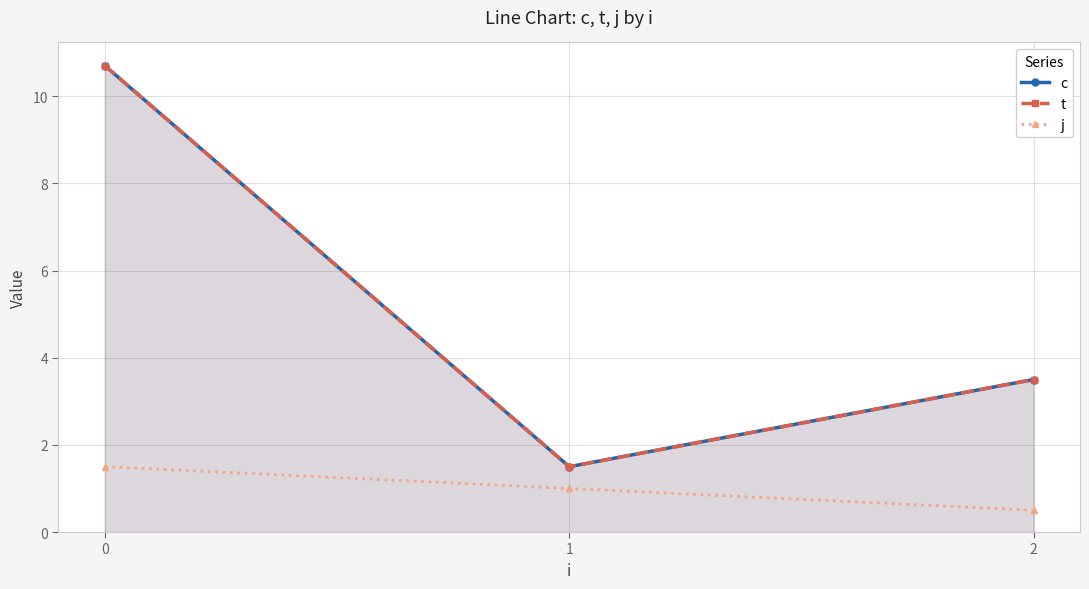

Reading left to right, extract all data points from this chart.

c: 0=10.7	1=1.5	2=3.5
t: 0=10.7	1=1.5	2=3.5
j: 0=1.5	1=1.0	2=0.5